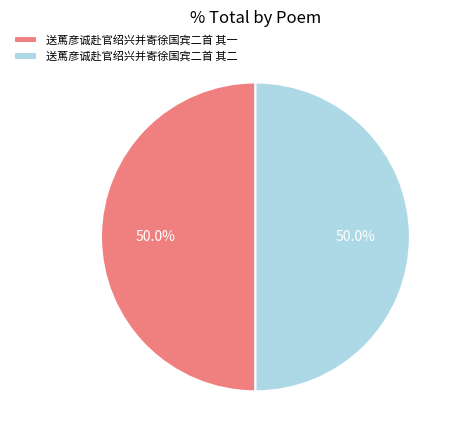

What portion of the pie excludes 送䔍彦诚赴官绍兴并寄徐国宾二首 其一?

50.0%